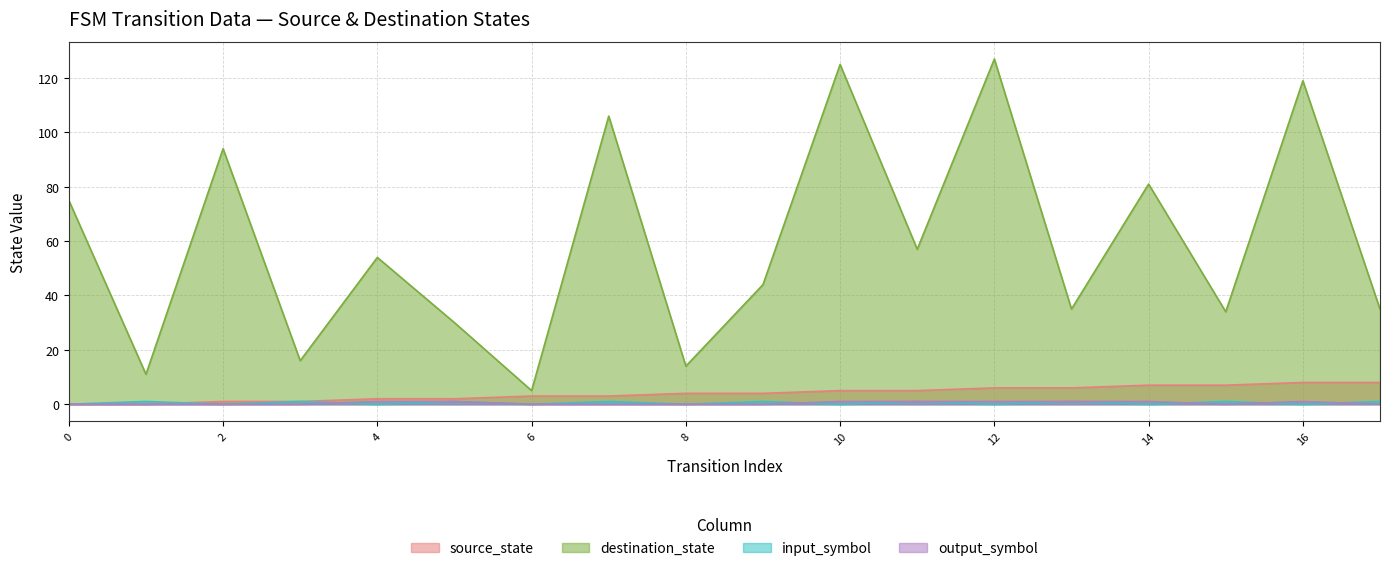

At which category is the sum across all series the highest?

12